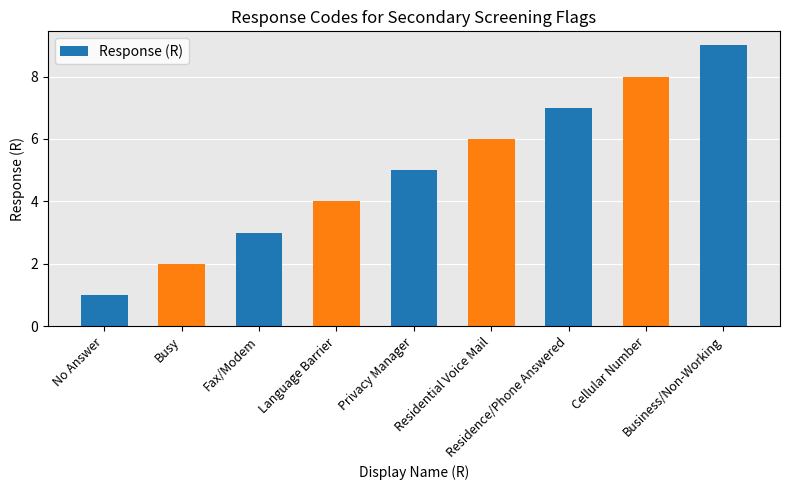

What is the ratio of the value at Privacy Manager to the value at Business/Non-Working?

0.6